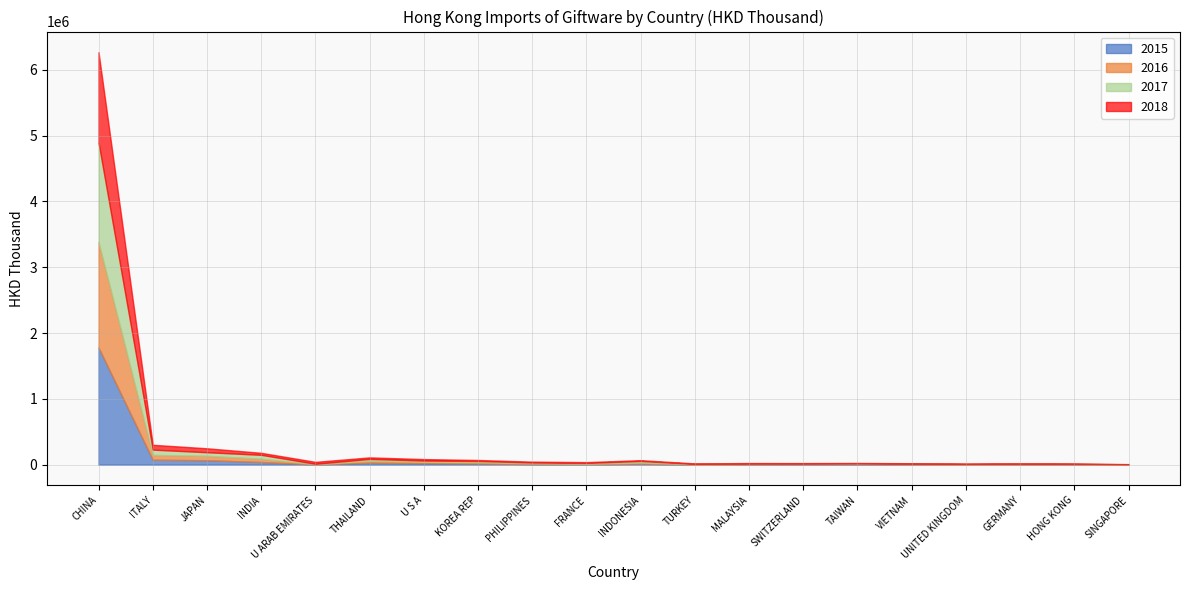

Rank the categories by 2018 value from lowest to highest.

SINGAPORE, HONG KONG, GERMANY, UNITED KINGDOM, VIETNAM, TAIWAN, SWITZERLAND, MALAYSIA, TURKEY, INDONESIA, FRANCE, PHILIPPINES, KOREA REP, U S A, THAILAND, U ARAB EMIRATES, INDIA, JAPAN, ITALY, CHINA